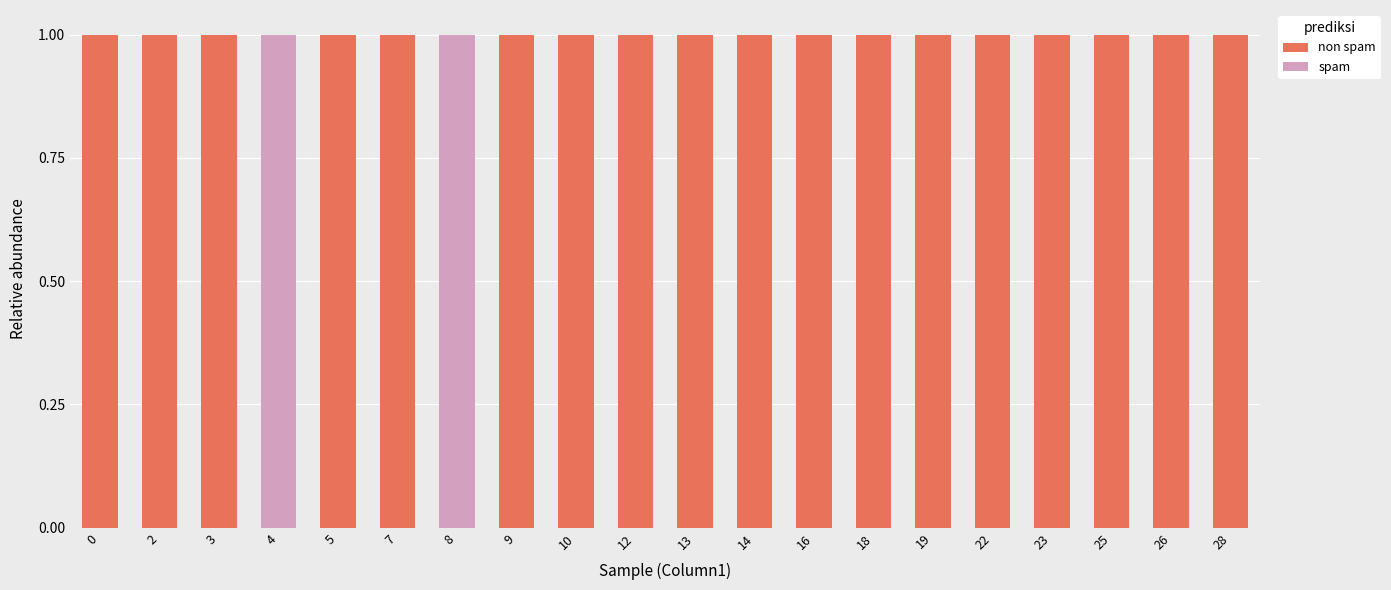

What is the sum of all non spam values?

18